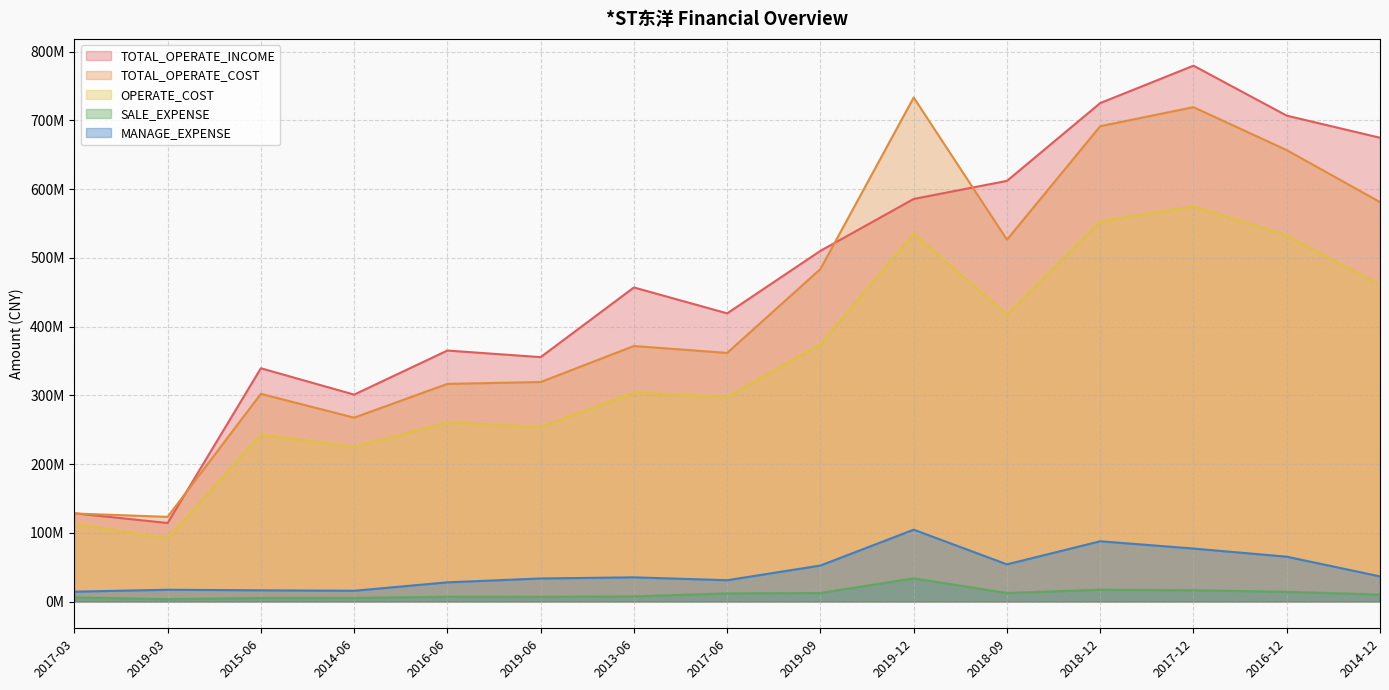

At which label does TOTAL_OPERATE_INCOME first exceed 456800313?

2013-06